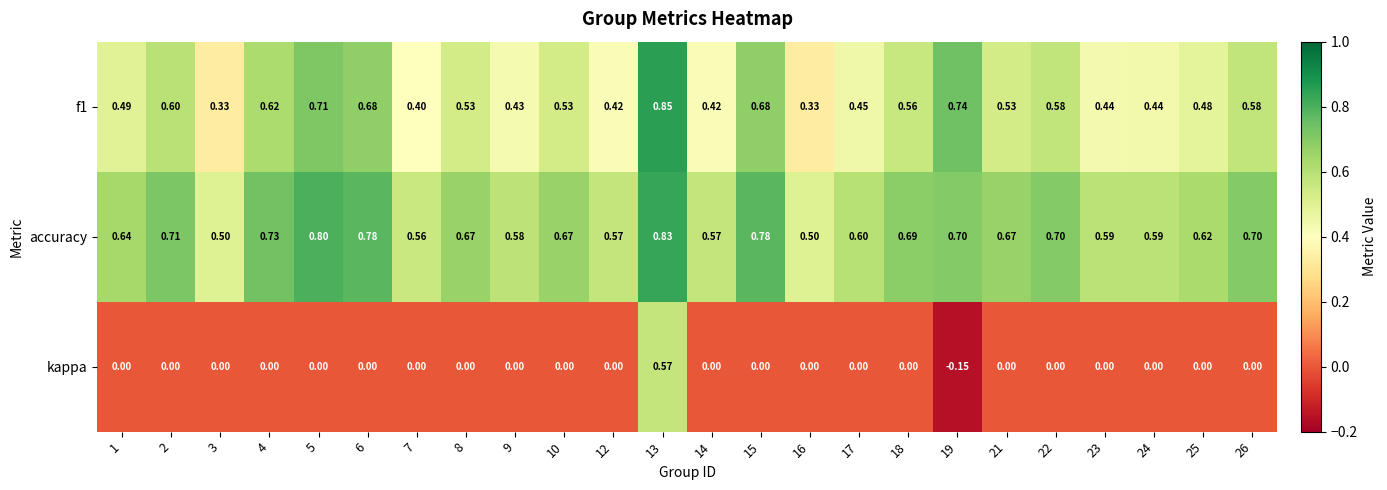

Which series has the largest total across all categories?

accuracy